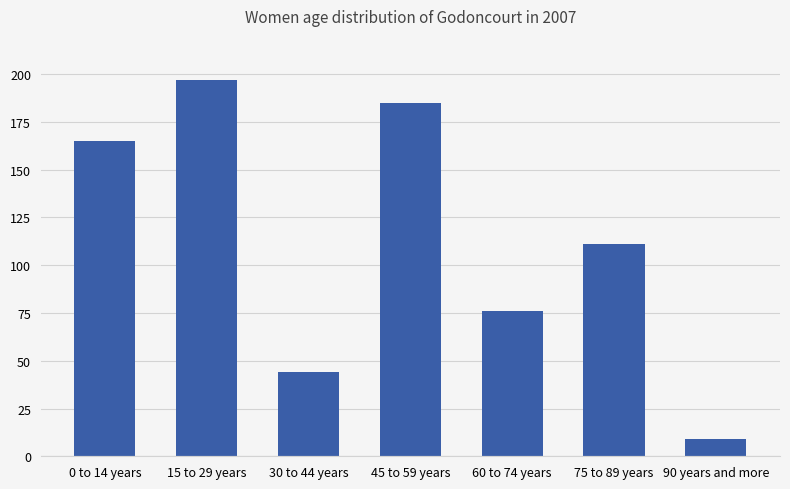

What is the value of the 6th bar from the left?

111